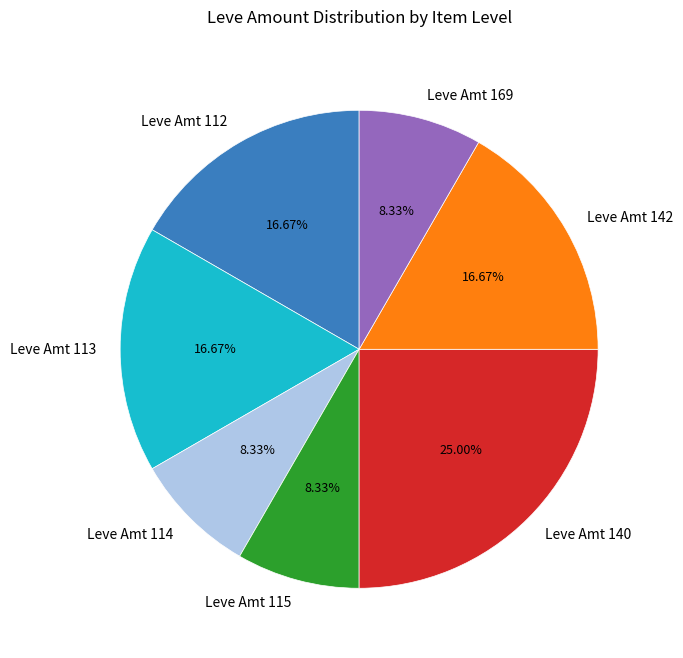

Does any single category account for the majority?

No